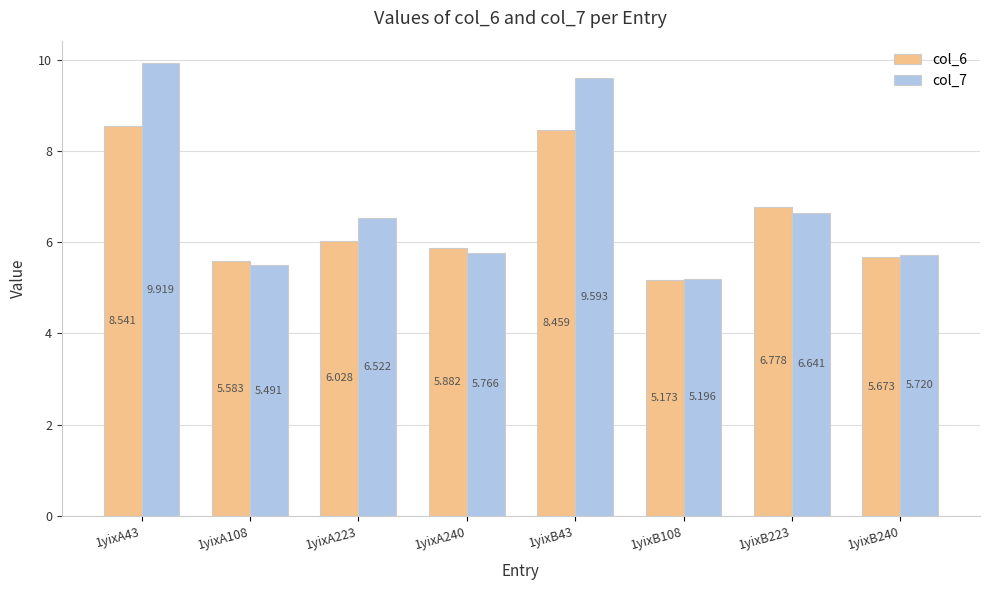

What are all the series names shown in the legend?

col_6, col_7